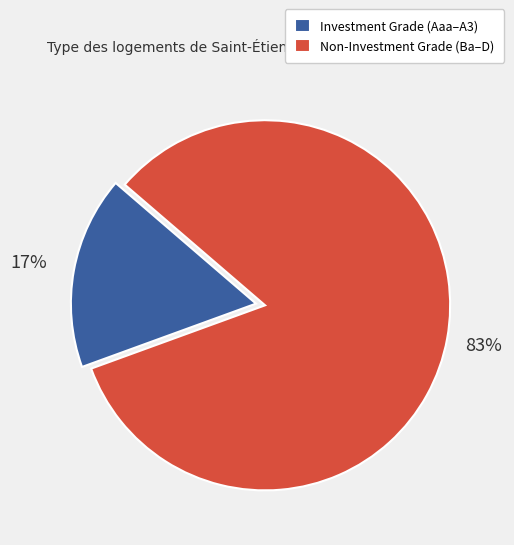

Is there a majority slice in this chart?

Yes